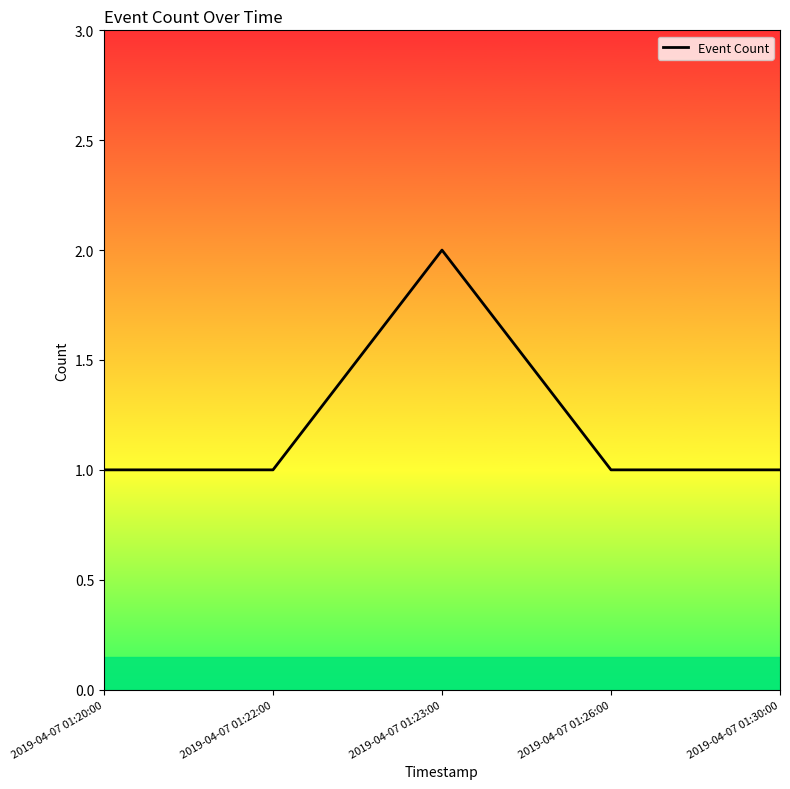

True or false: the data shows 1 at 2019-04-07 01:26:00.

True